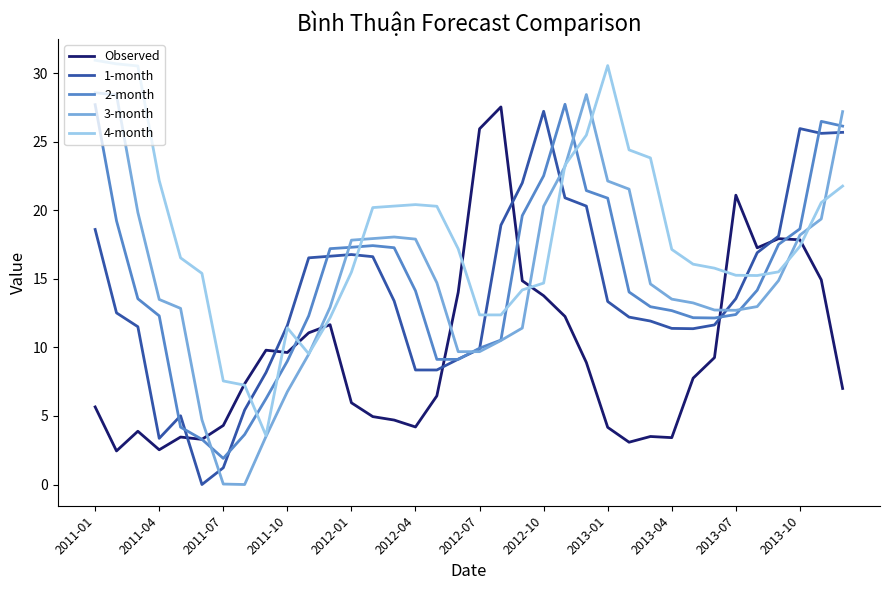

Which series has the largest total across all categories?

4-month